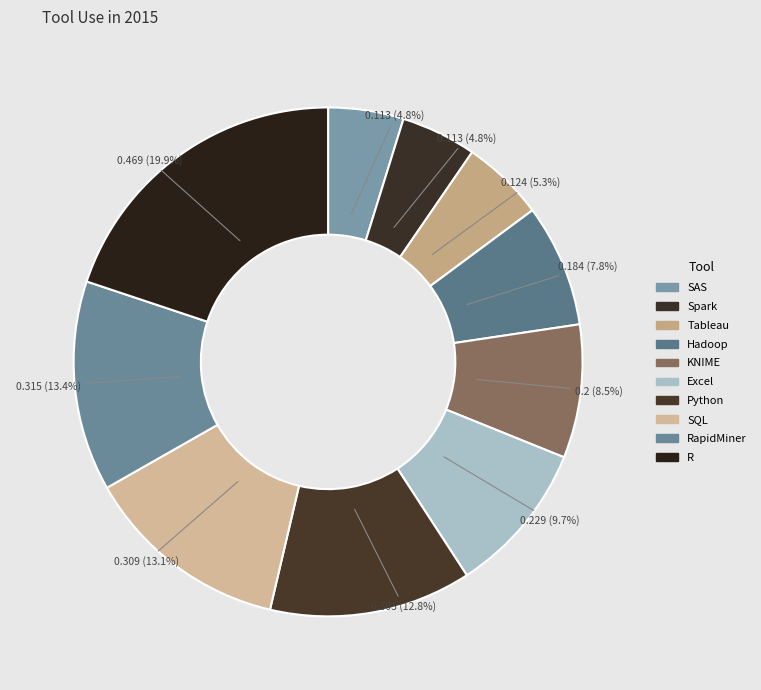

How many segments does this pie chart have?

10